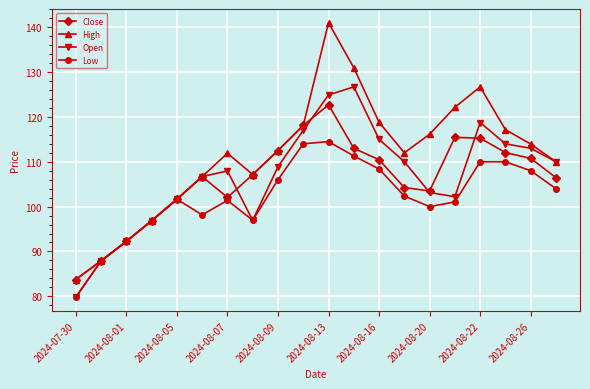

What is the difference between the second highest and second lowest values in the Close series?

30.2